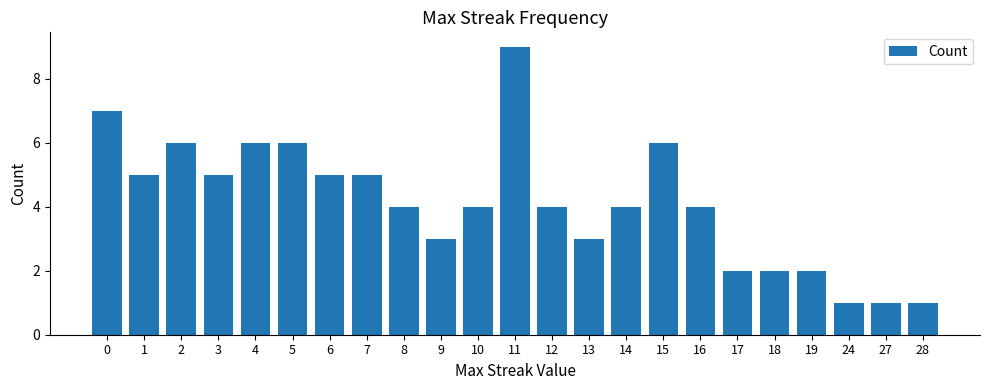

What is the change in value from 5 to 6?

-1